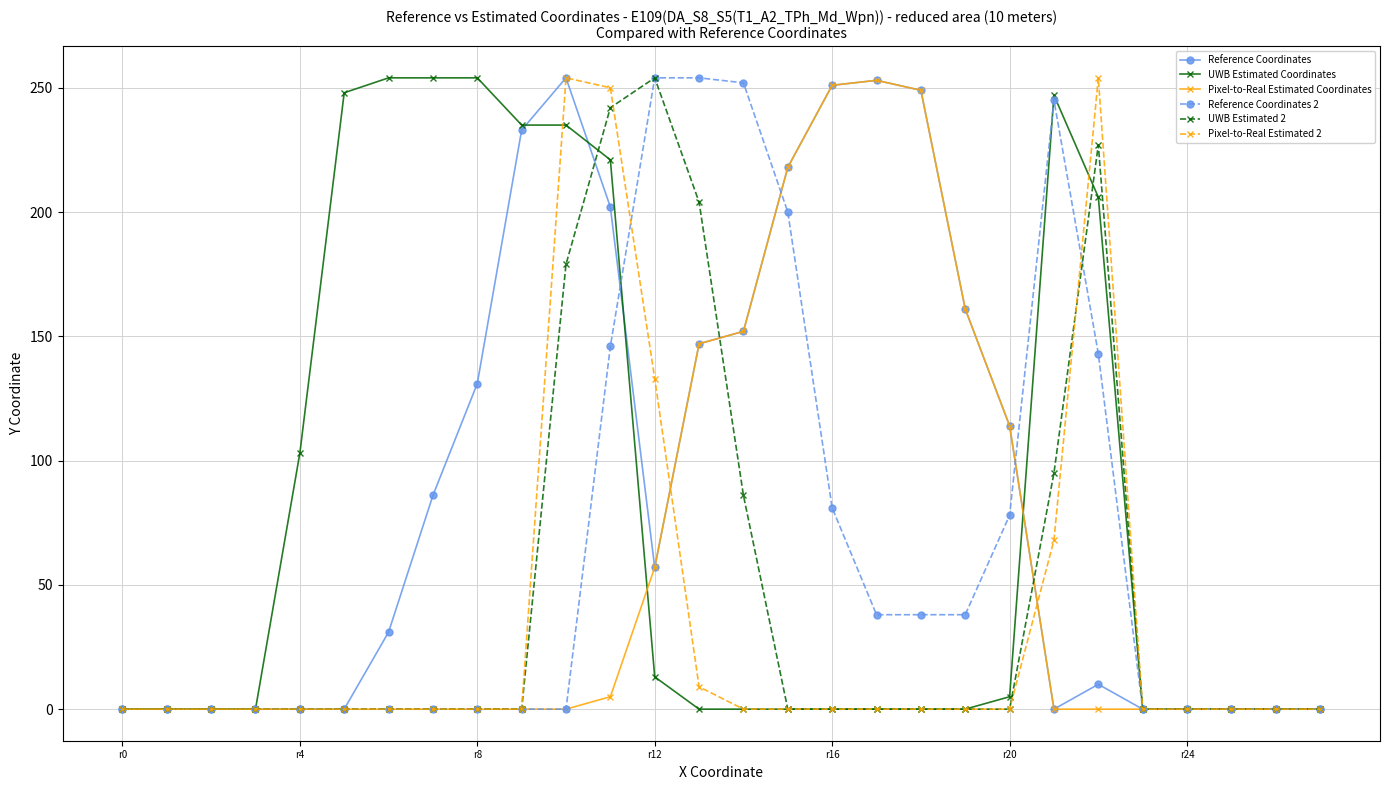

True or false: UWB Estimated Coordinates has more than 0 interior local peaks.

True